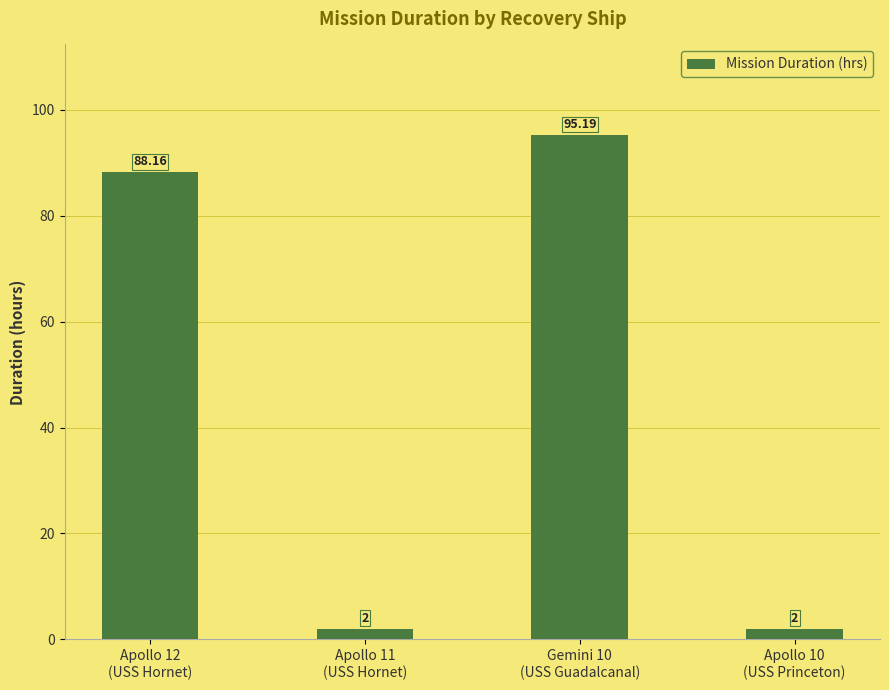

How many bars are there in total?

4